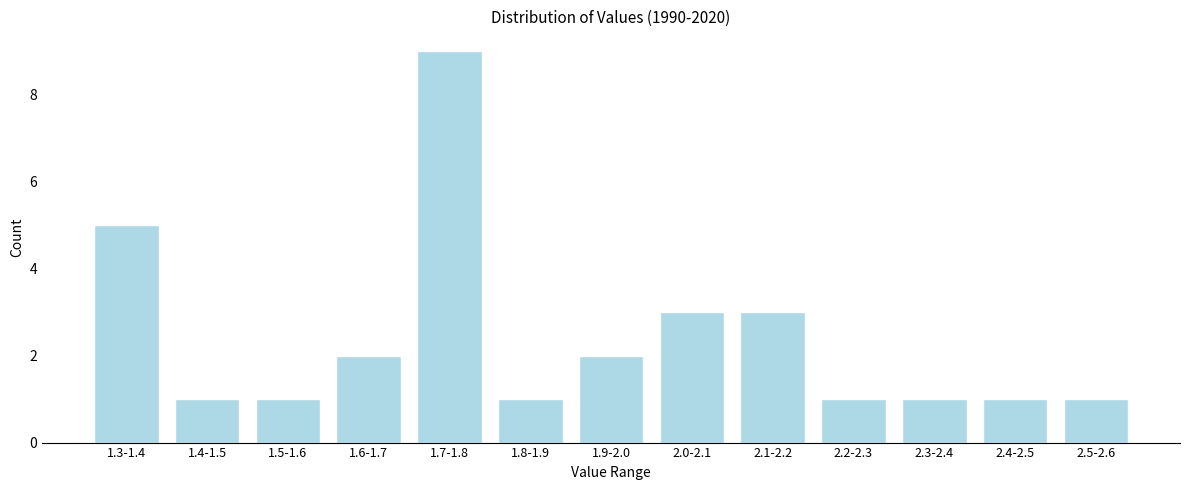

Reading left to right, extract all data points from this chart.

1.3-1.4=5	1.4-1.5=1	1.5-1.6=1	1.6-1.7=2	1.7-1.8=9	1.8-1.9=1	1.9-2.0=2	2.0-2.1=3	2.1-2.2=3	2.2-2.3=1	2.3-2.4=1	2.4-2.5=1	2.5-2.6=1